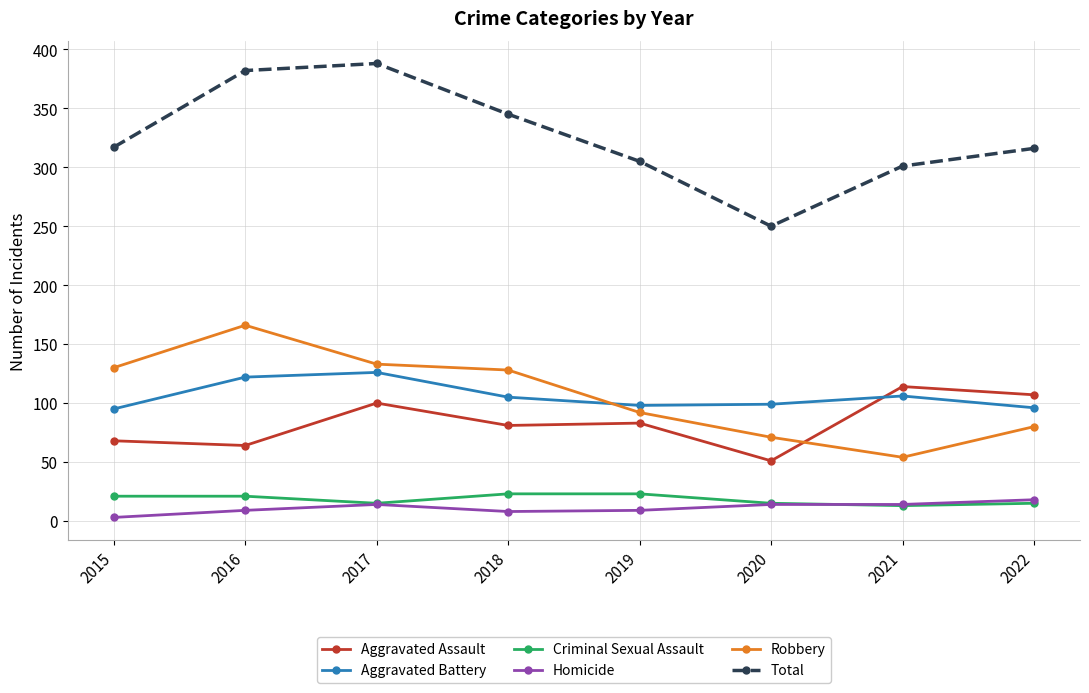

At how many categories does at least one series exceed 39?

8